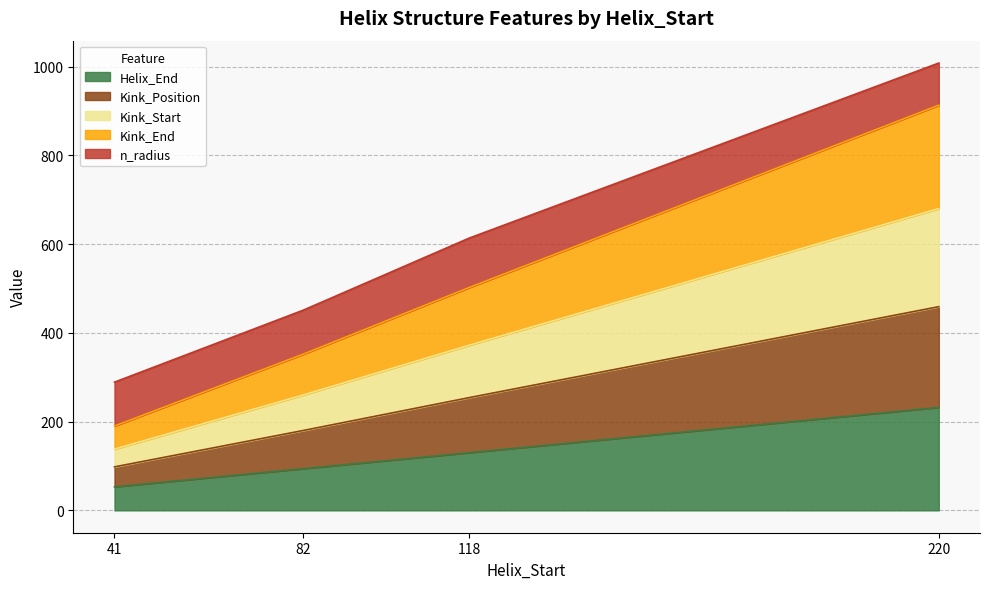

At which label does Helix_End reach its peak?

220